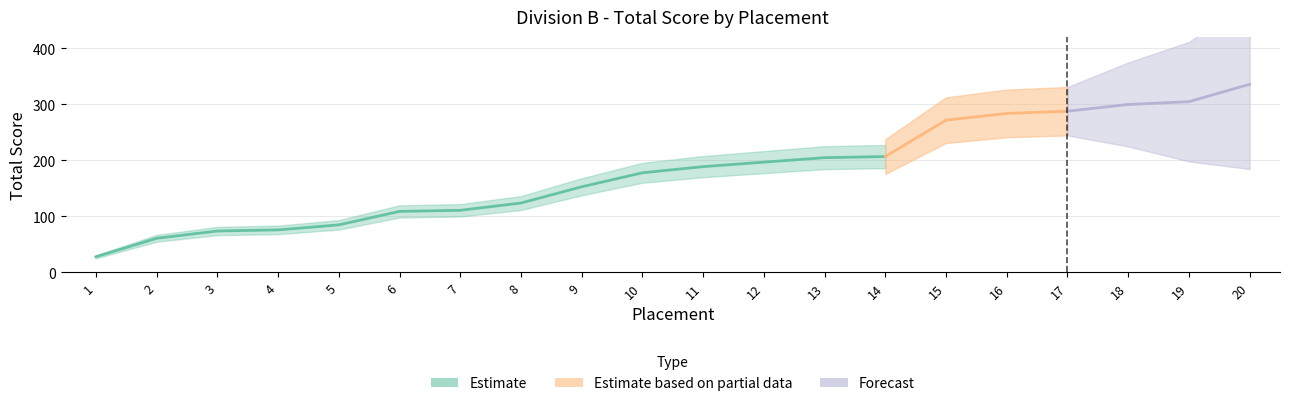

Reading left to right, list all the values displayed in this chart.

28	61	74	76	85	109	111	124	153	178	189	197	205	207	272	284	288	300	305	336